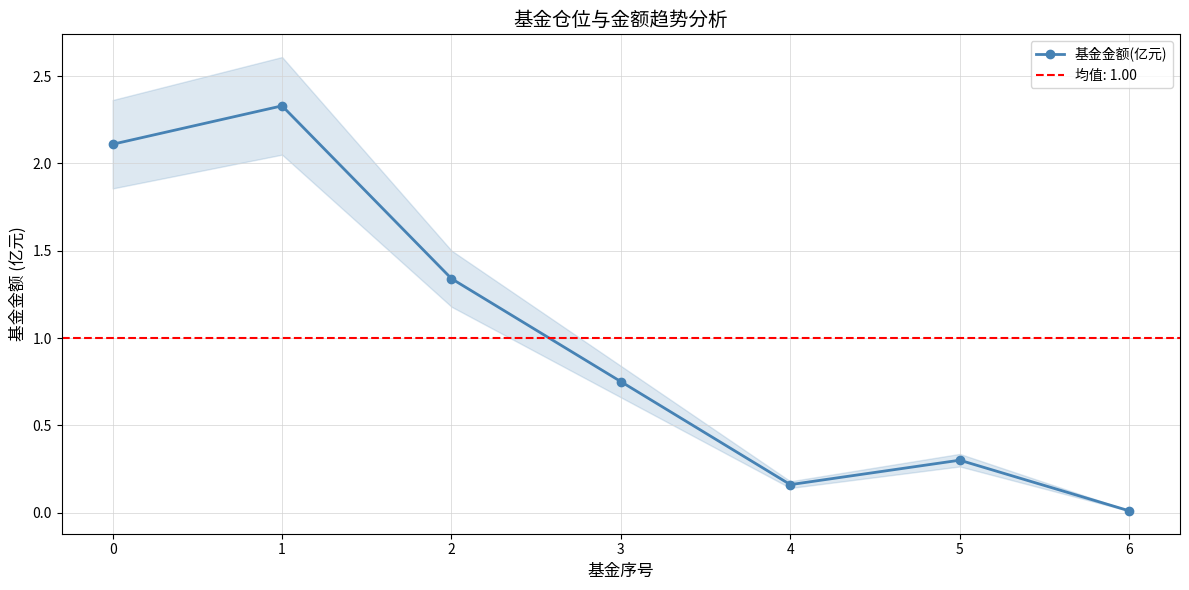

Reading right to left, transcribe all the data shown in this chart.

0.0	0.3	0.2	0.8	1.3	2.3	2.1